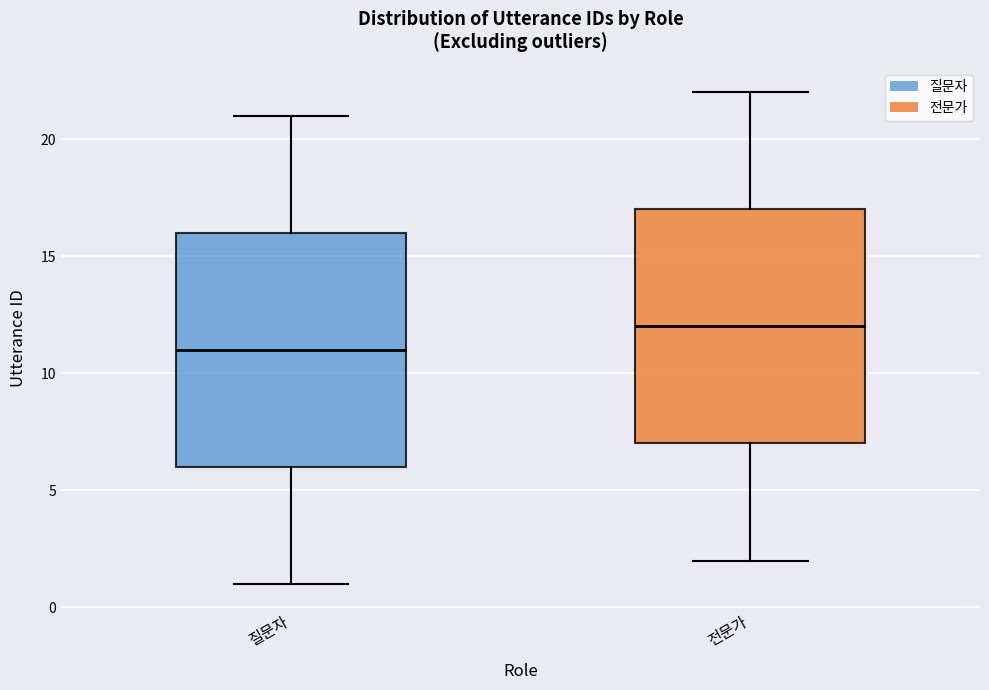

Which box has the highest median line?

전문가